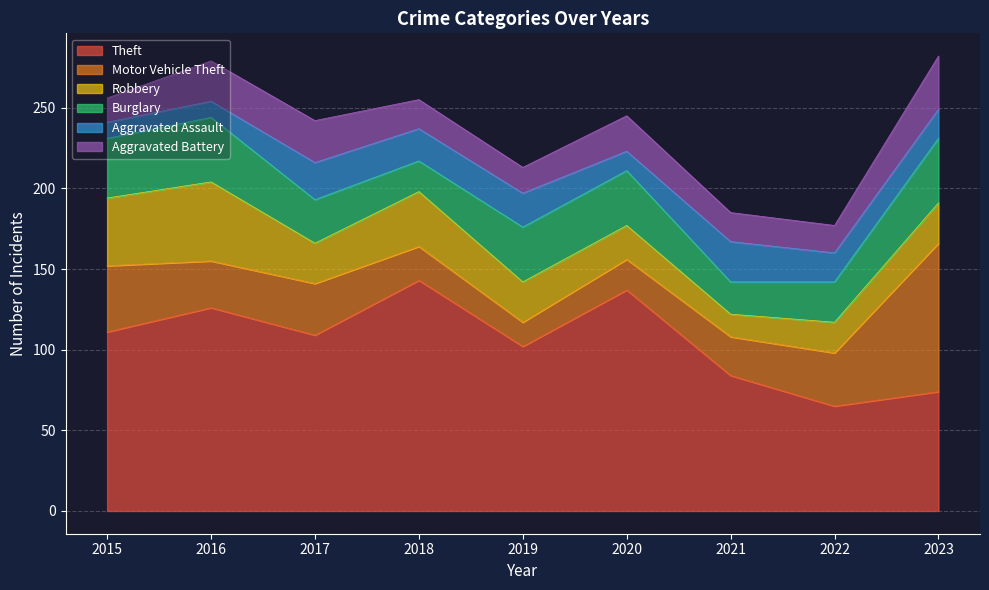

True or false: Burglary has more than 0 points higher than both neighbors.

True